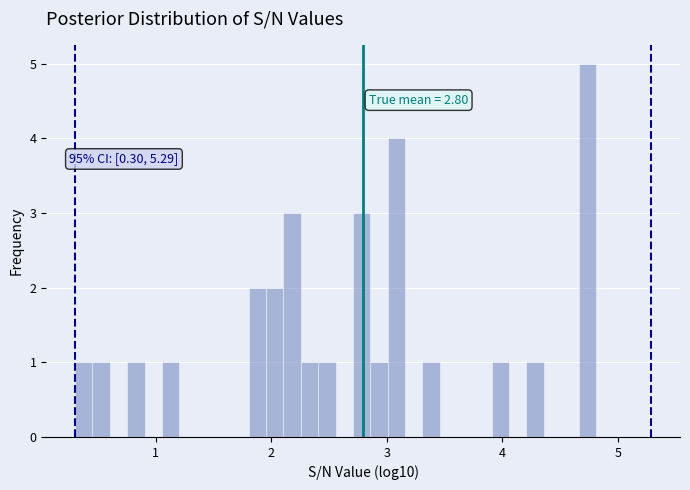

Read against the x-axis, roughly where is the centre of the tallest bar?

4.7